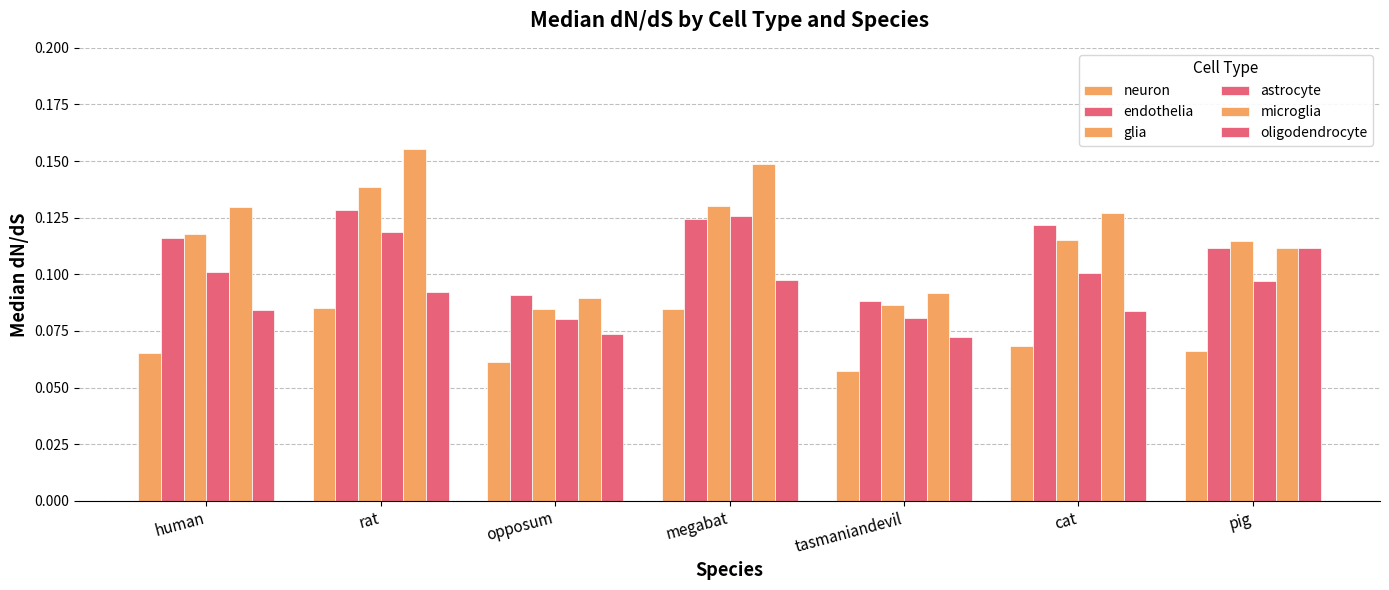

How many bars are there in each group?

6